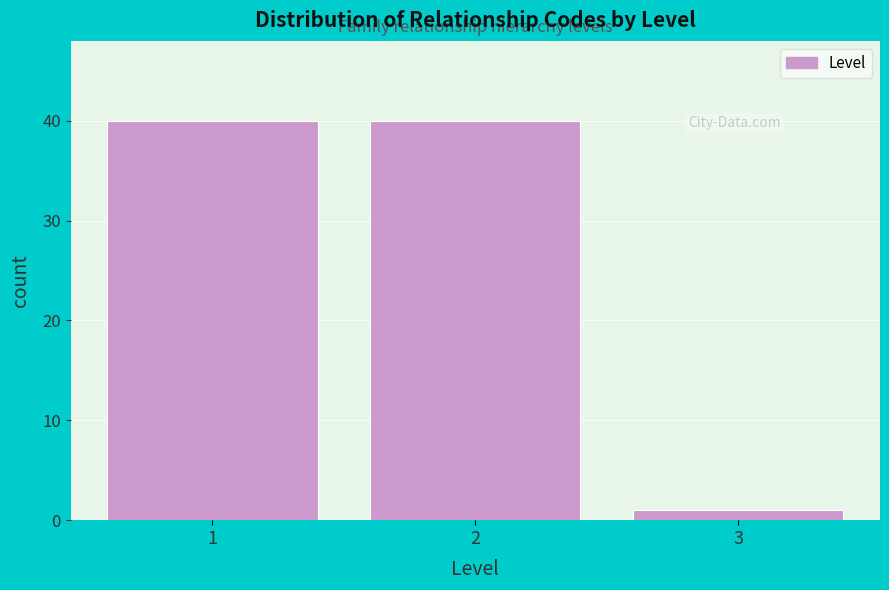

Reading left to right, list every bar in this chart as the range it spans on the x-axis followed by its height. The values are not printed on the chart, so give them approximately, as read against the axis.

0.5 to 1.5: 40
1.5 to 2.5: 40
2.5 to 3.5: 1